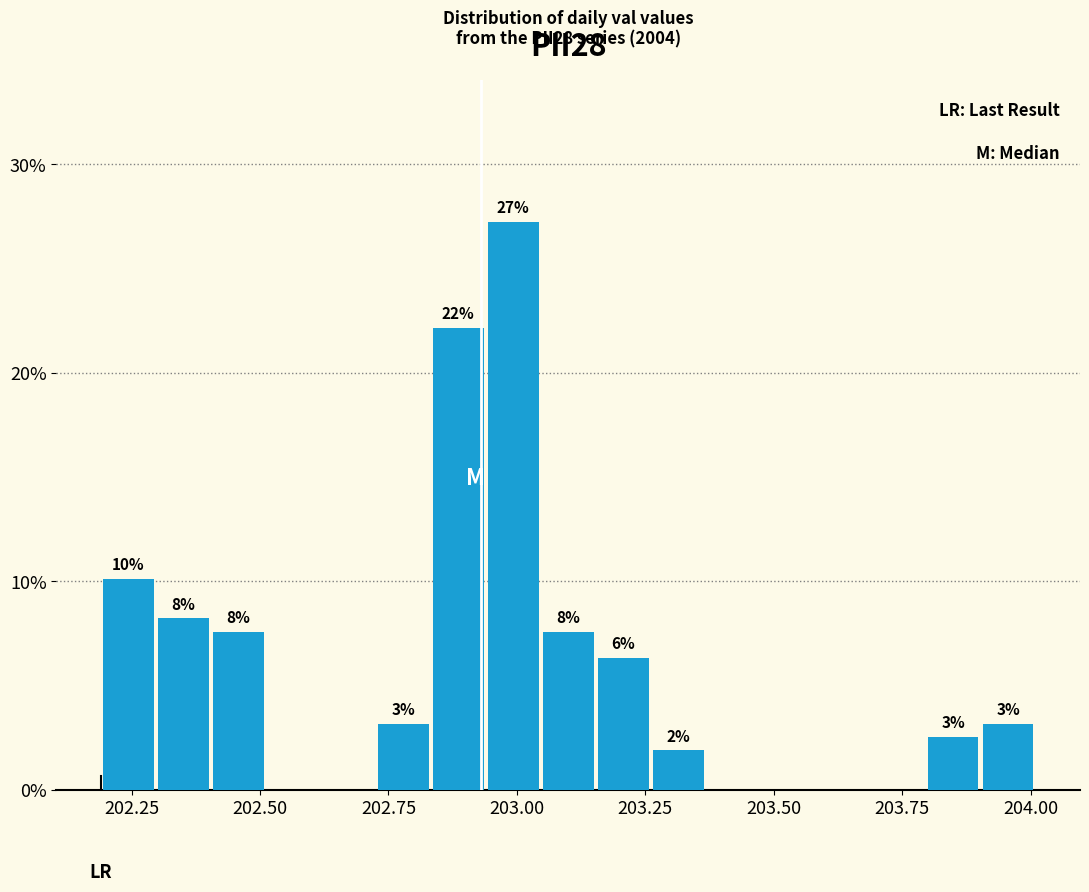

Read against the x-axis, roughly where is the centre of the tallest bar?

203.00